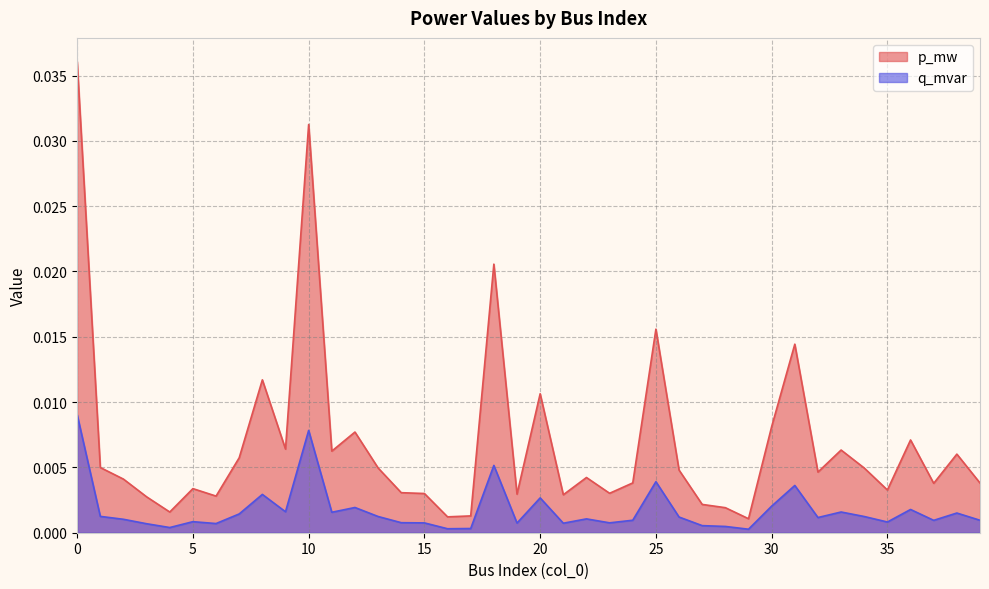

Where is the first local minimum for q_mvar?

4